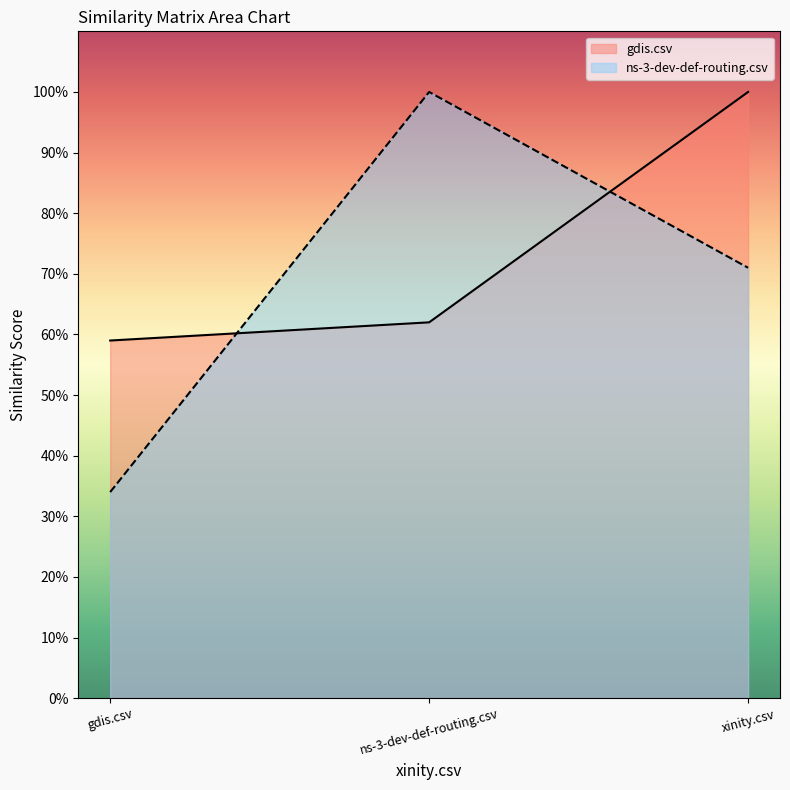

What value does the ns-3-dev-def-routing.csv series have at ns-3-dev-def-routing.csv?

1.0